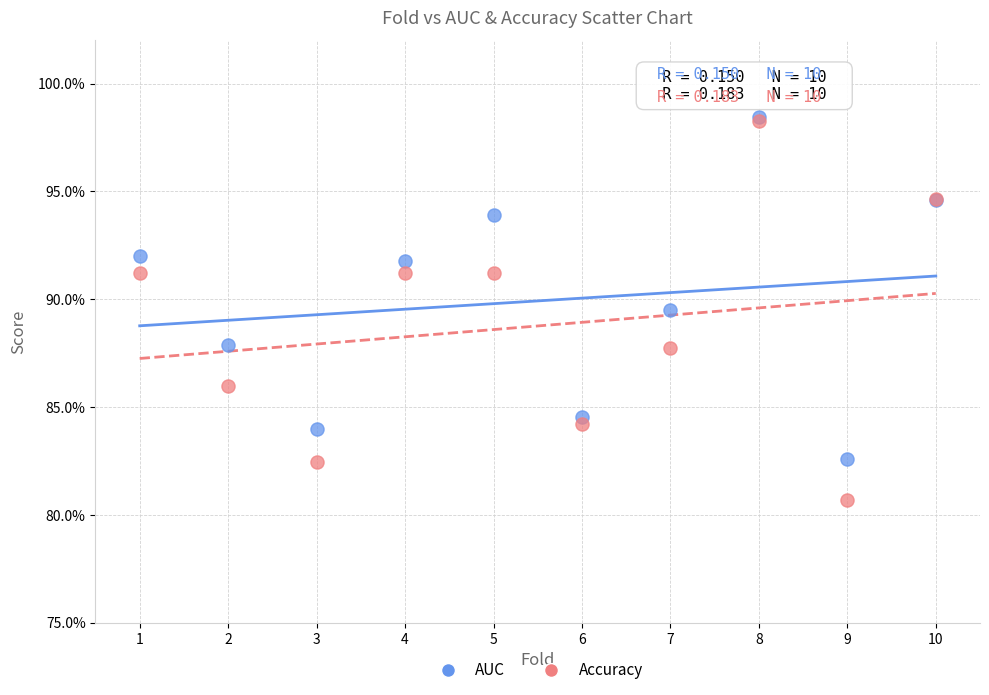

Which series contains the lowest Y value?

Accuracy